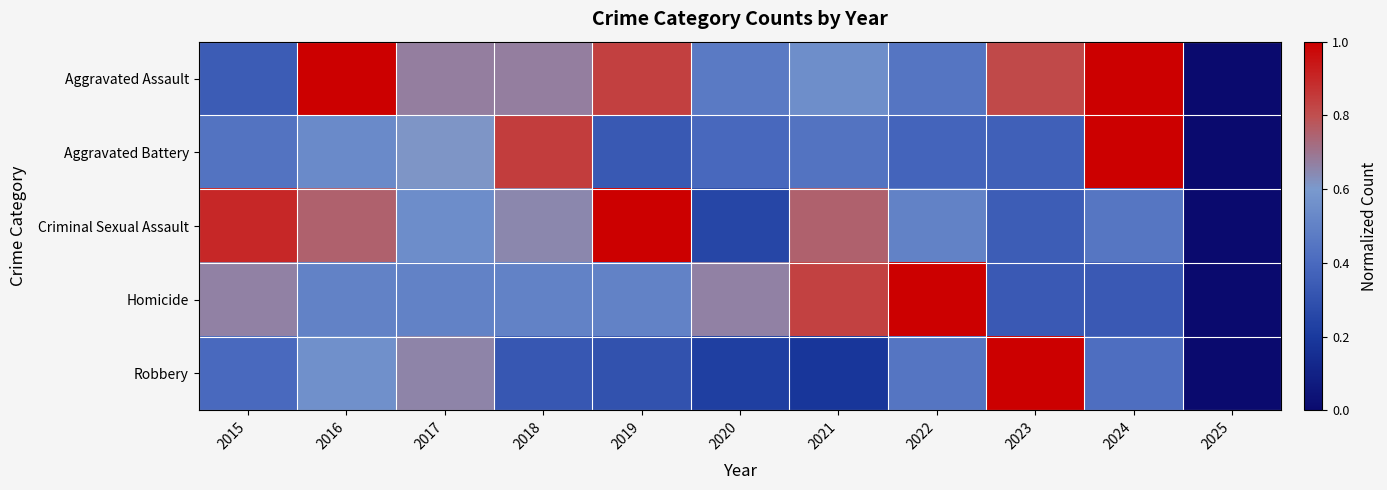

At how many categories does at least one series exceed 0?

10